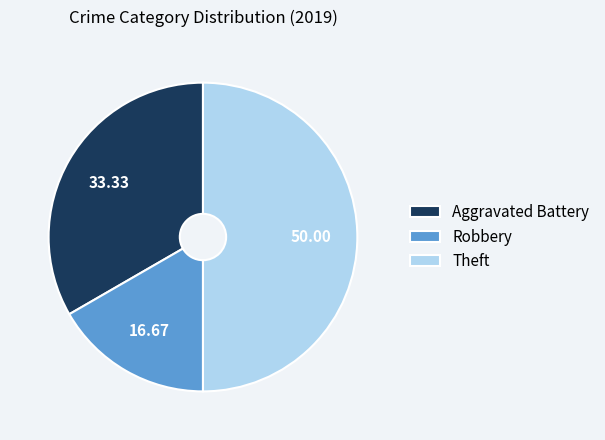

Rank the categories by value from lowest to highest.

Robbery, Aggravated Battery, Theft